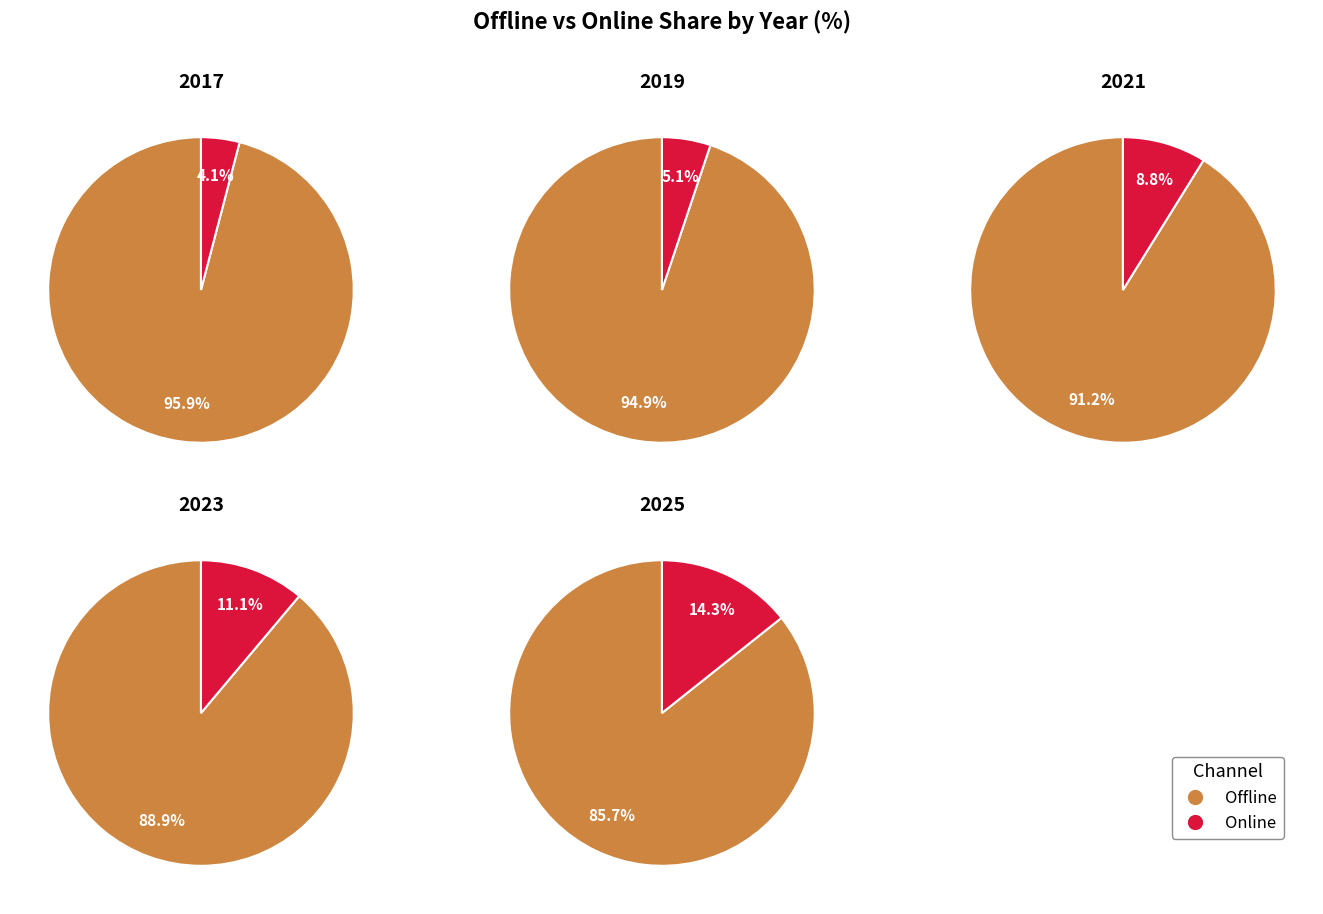

Do 2021 and 2019 together represent more than half of the pie?

No